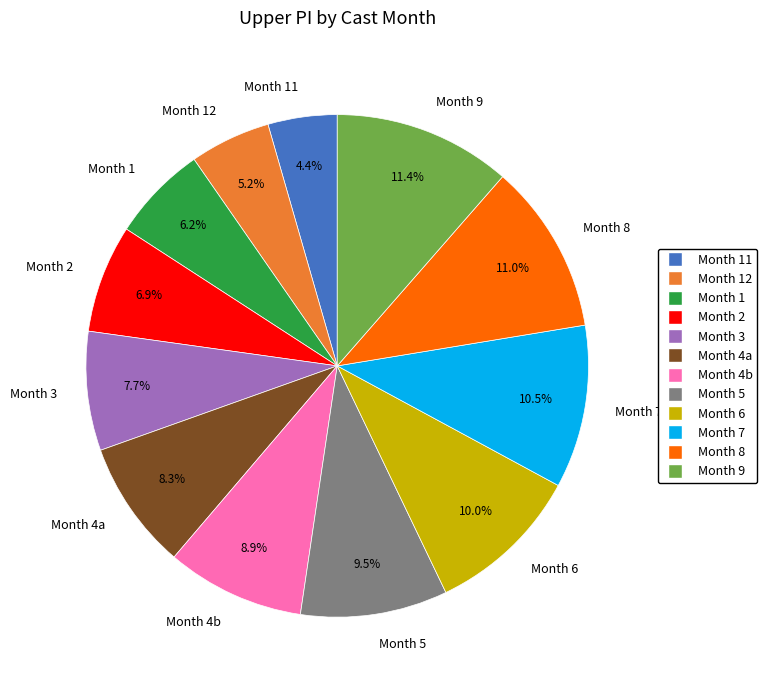

What is the smallest slice in the pie chart?

Month 11